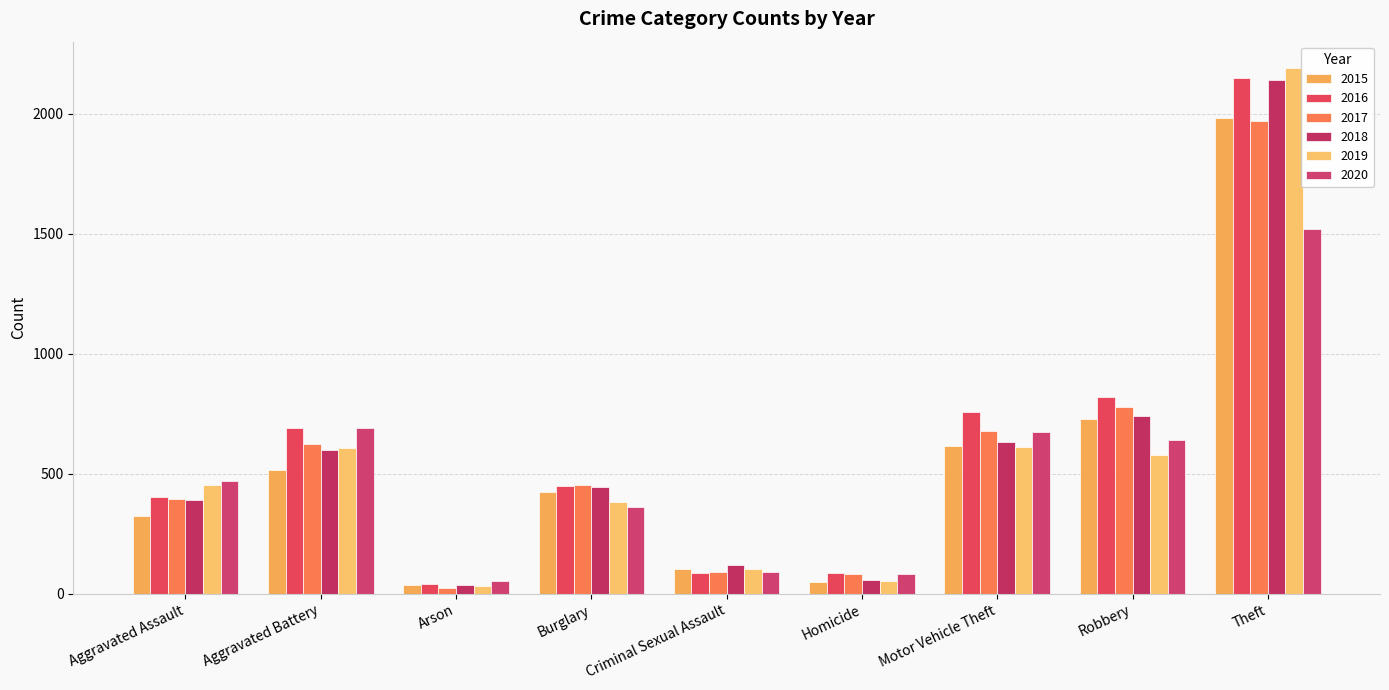

How many groups of bars are there?

9